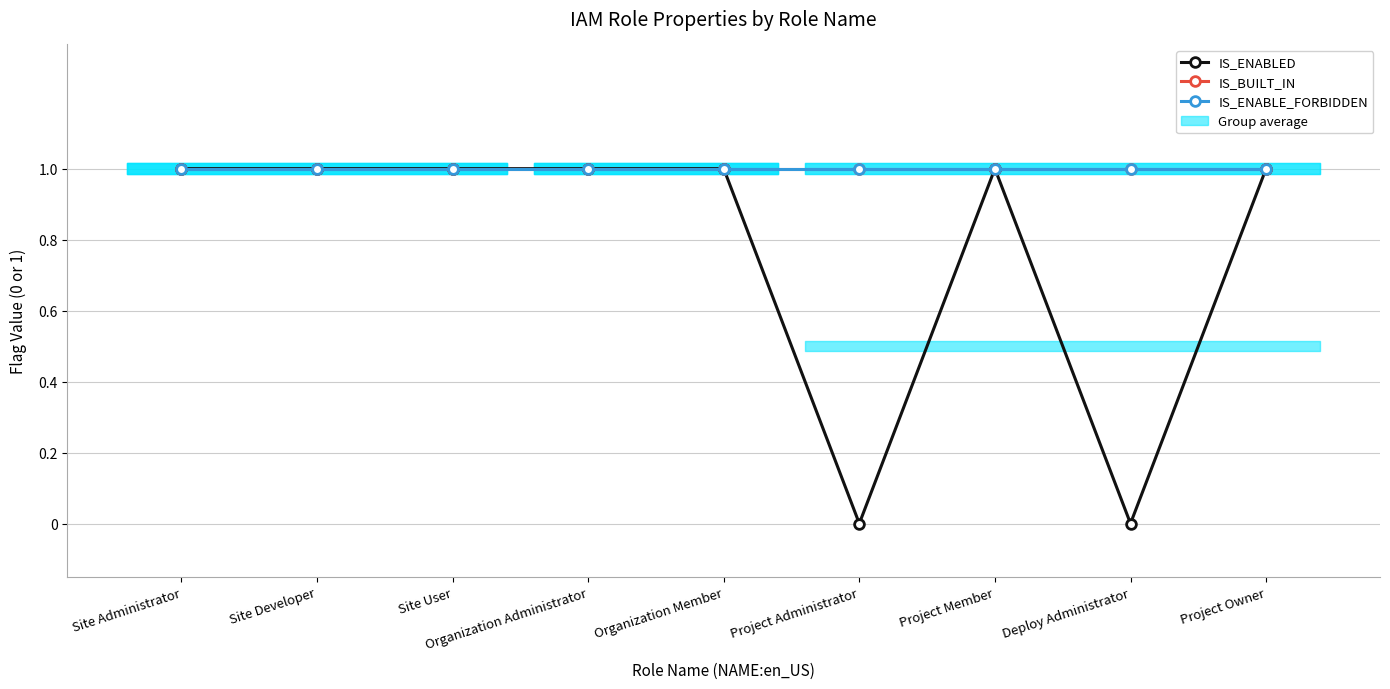

At how many categories does at least one series exceed 0?

9